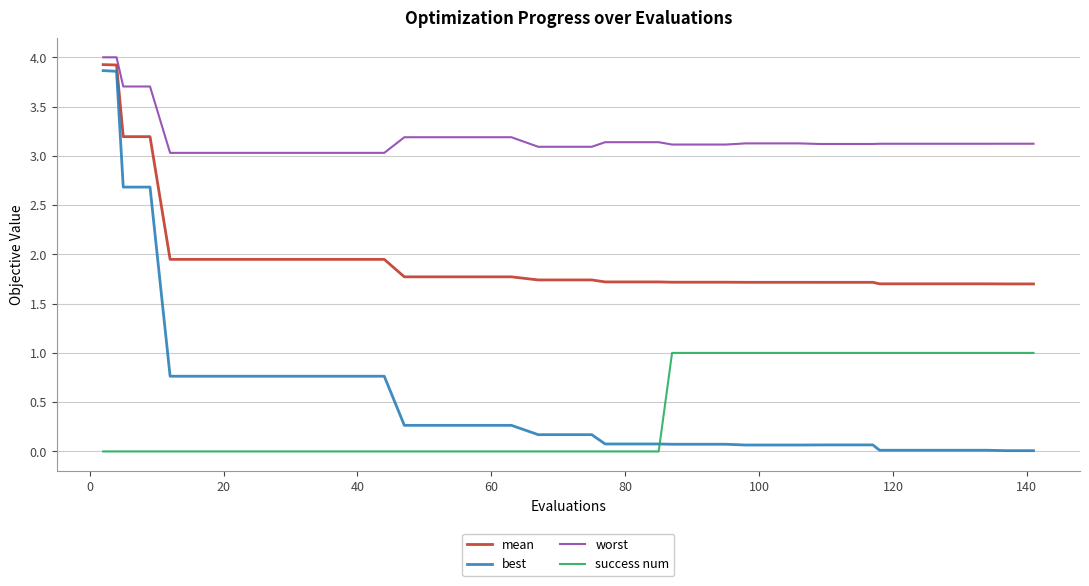

Which series has the widest spread of values?

best